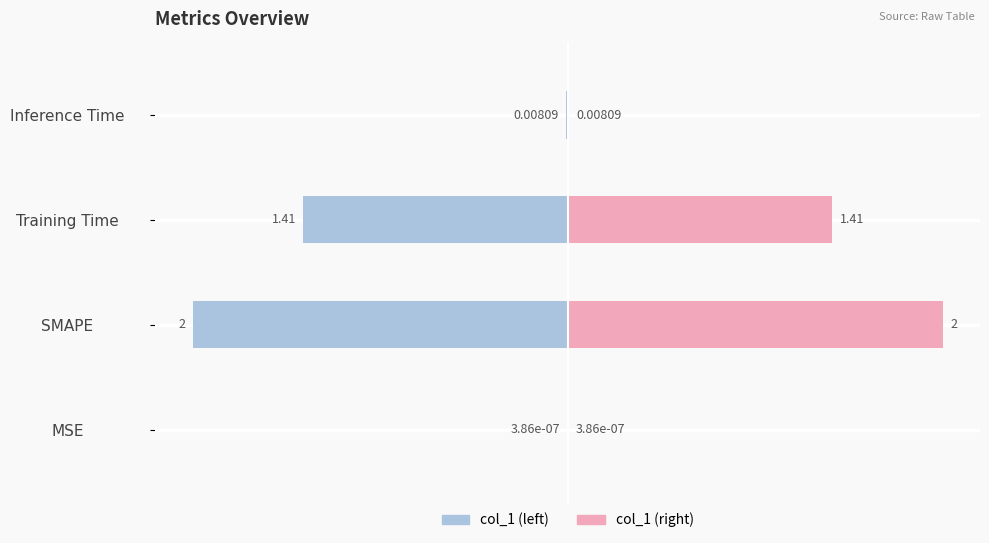

Rank the series by their maximum value, from highest to lowest.

col_1 (right), col_1 (left)